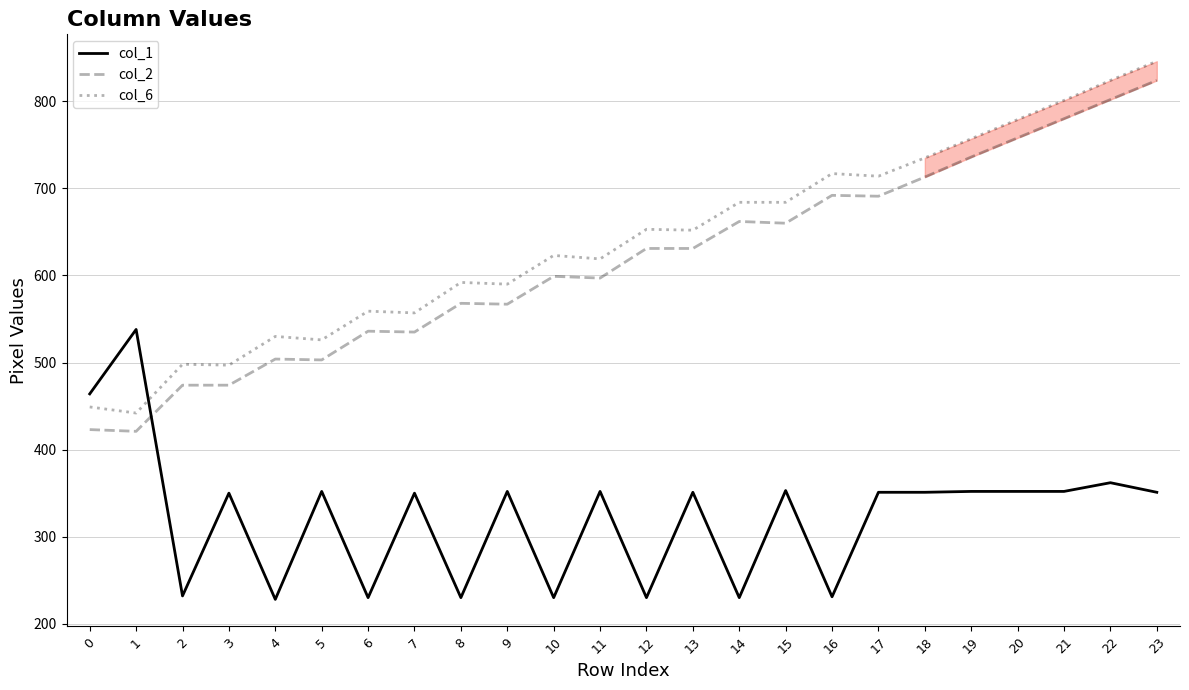

At 18, list the series in order from largest to smallest.

col_6, col_2, col_1